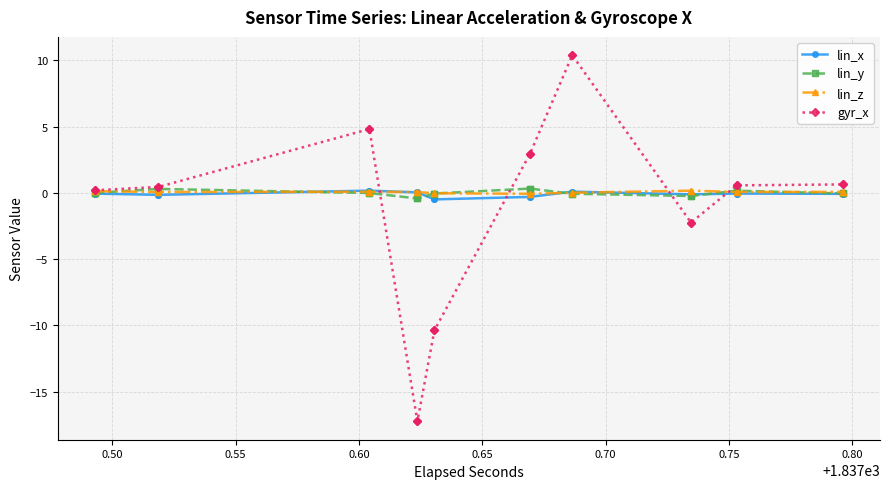

Which series has the widest spread of values?

gyr_x